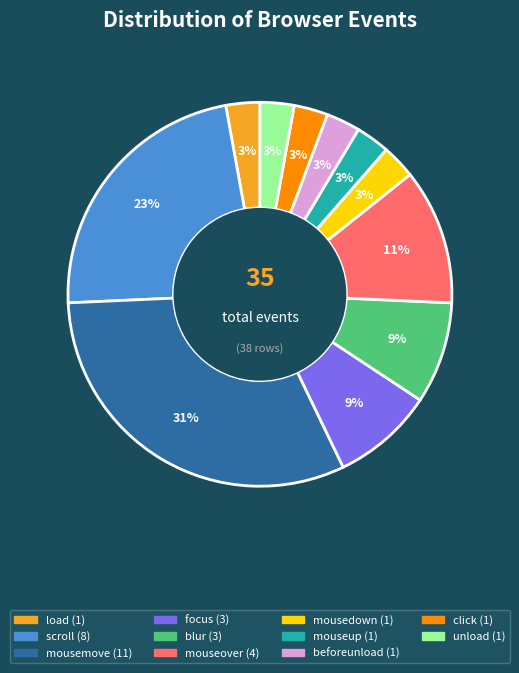

Is there a majority slice in this chart?

No